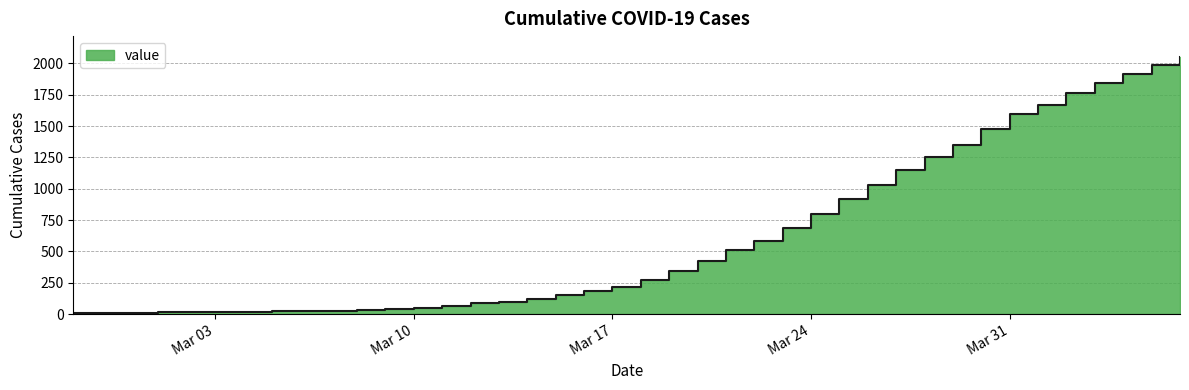

List the labels in order of value, smallest first.

2020-02-27, 2020-02-28, 2020-02-29, 2020-03-01, 2020-03-02, 2020-03-03, 2020-03-04, 2020-03-05, 2020-03-06, 2020-03-07, 2020-03-08, 2020-03-09, 2020-03-10, 2020-03-11, 2020-03-12, 2020-03-13, 2020-03-14, 2020-03-15, 2020-03-16, 2020-03-17, 2020-03-18, 2020-03-19, 2020-03-20, 2020-03-21, 2020-03-22, 2020-03-23, 2020-03-24, 2020-03-25, 2020-03-26, 2020-03-27, 2020-03-28, 2020-03-29, 2020-03-30, 2020-03-31, 2020-04-01, 2020-04-02, 2020-04-03, 2020-04-04, 2020-04-05, 2020-04-06